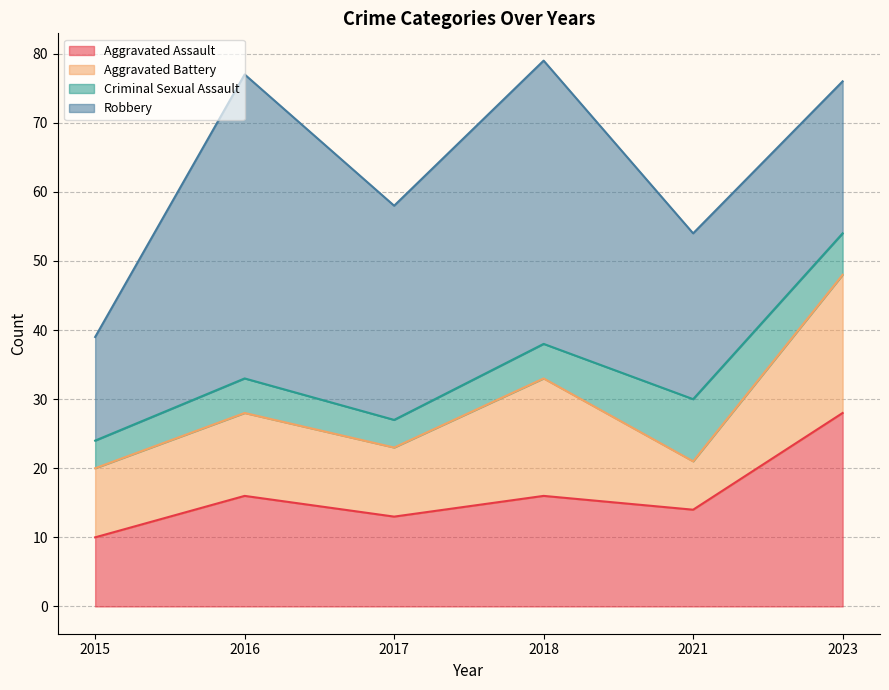

Which category has the lowest value across all series?

2015